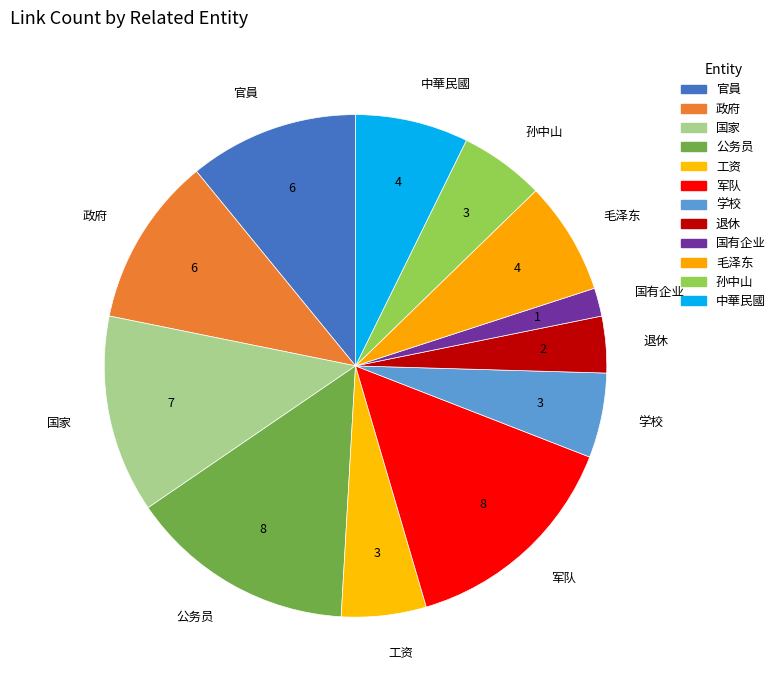

Do 孙中山 and 政府 together represent more than half of the pie?

No